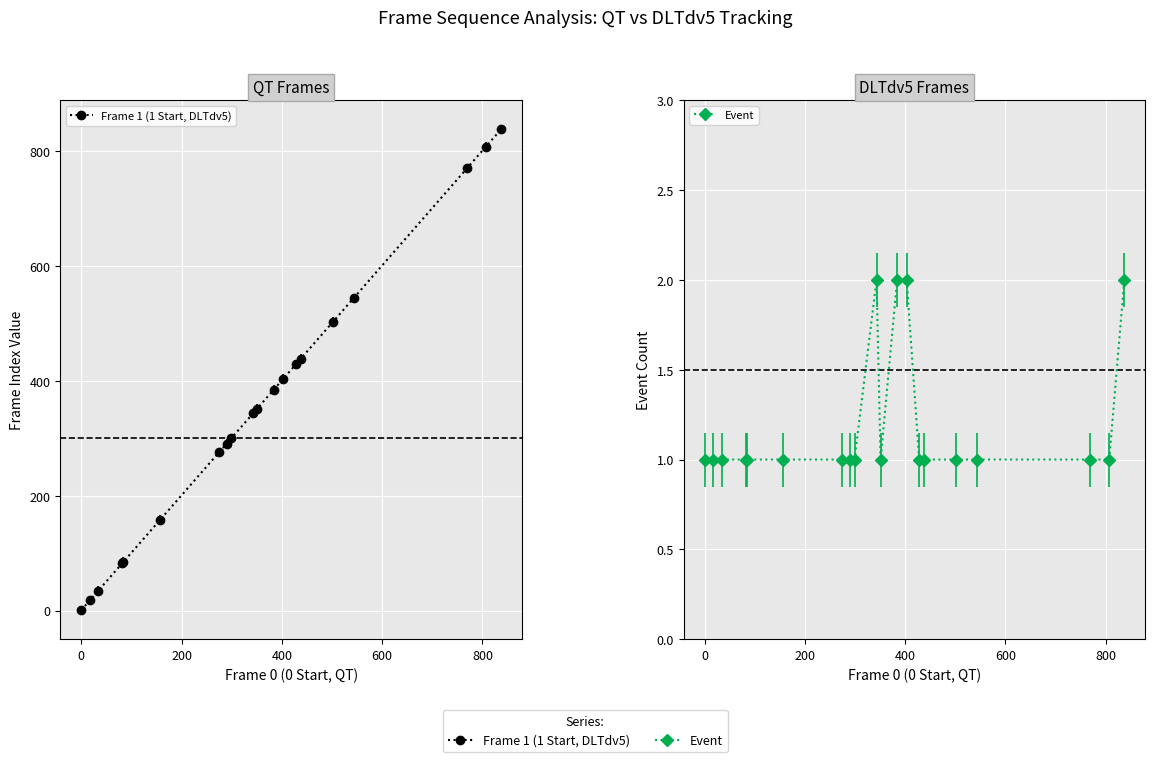

True or false: Frame 1 (1 Start, DLTdv5) and Event intersect in this chart.

False